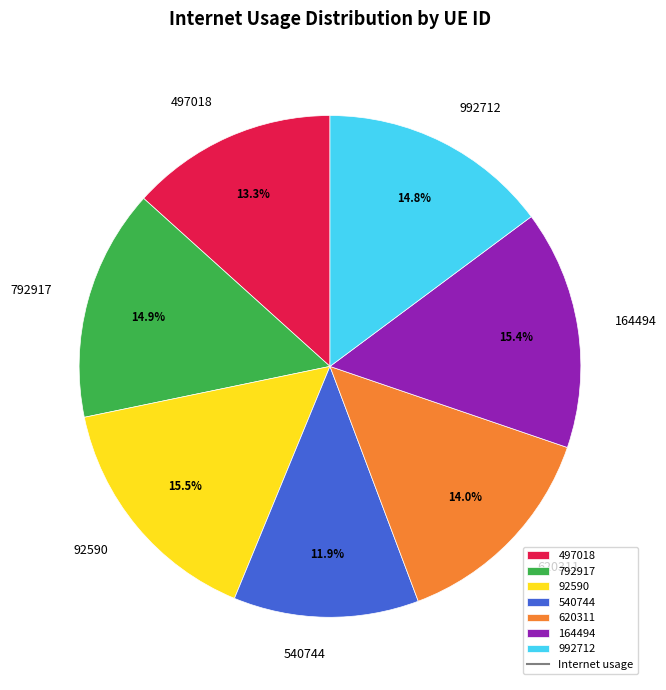

To the nearest percent, what is the combined percentage of 92590 and 540744?

27%